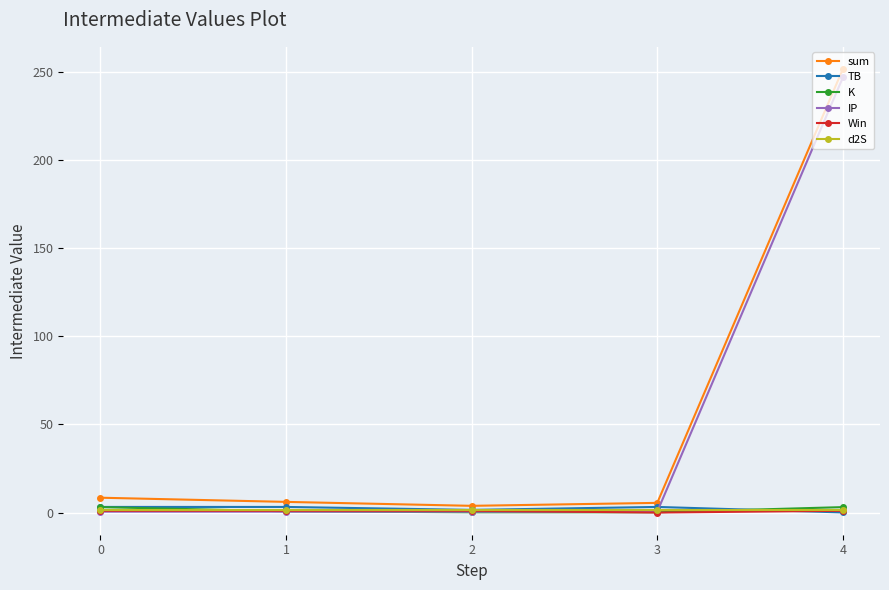

True or false: TB has more than 2 interior local peaks.

False